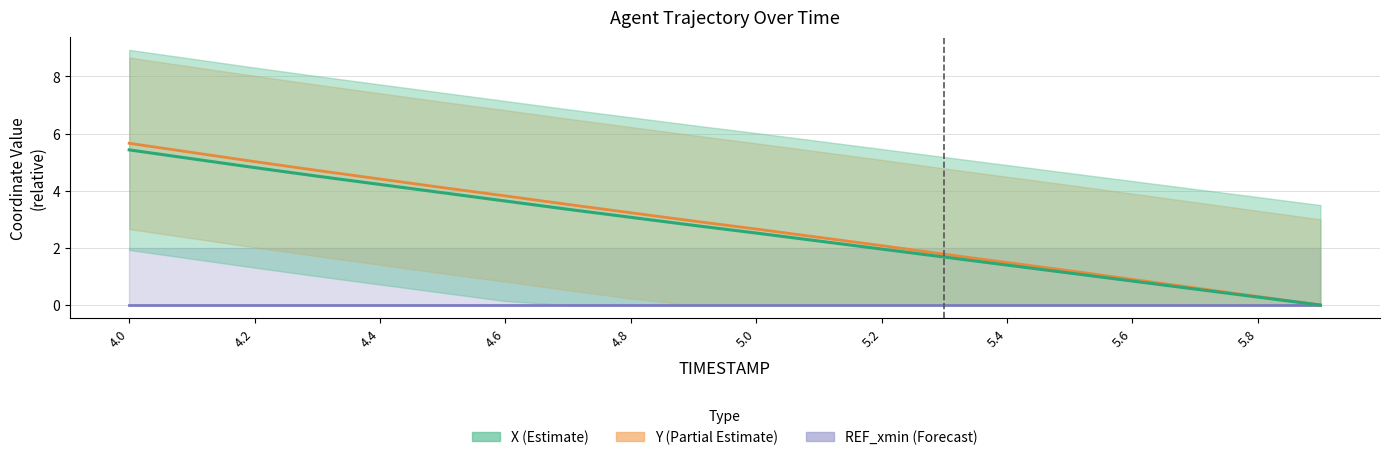

What is the total value across all series at 4.8?

6.3